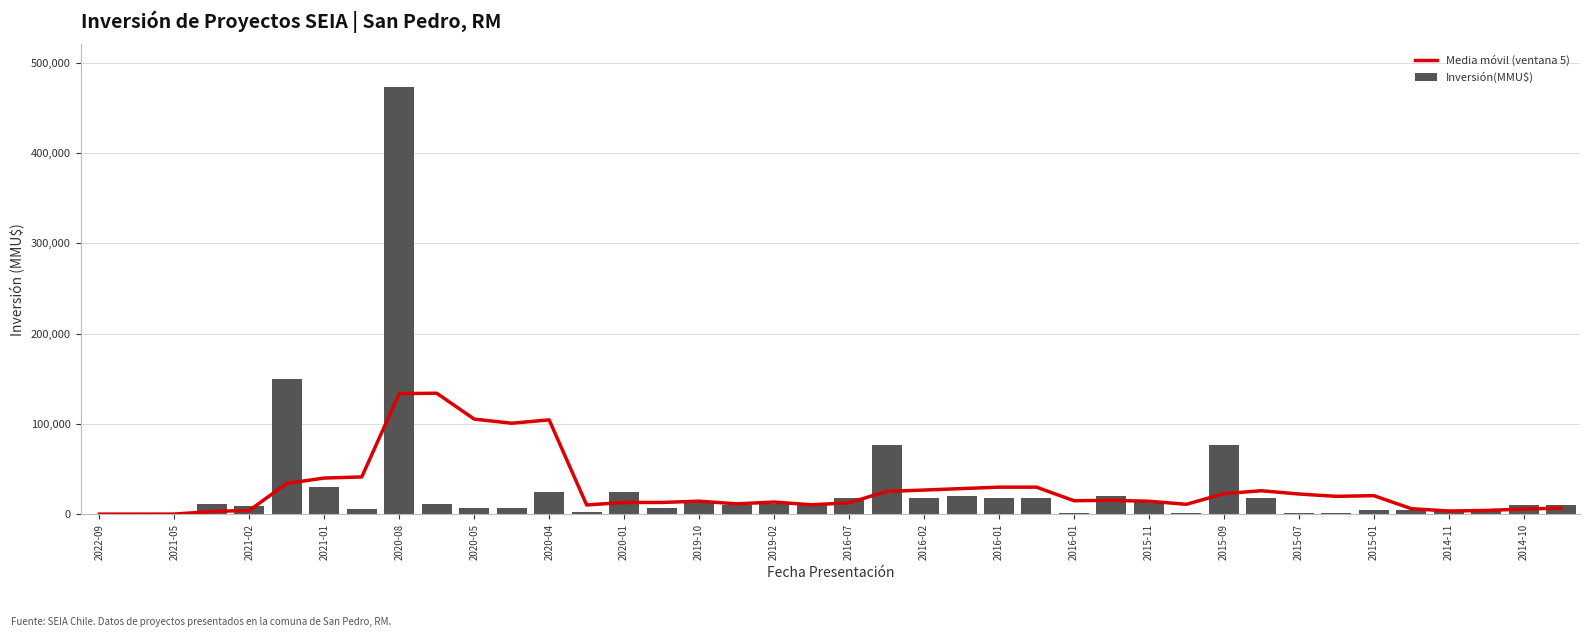

Is the value of Inversión(MMU$) at 2014-11 greater than the value of Media móvil (ventana 5) at 2014-10?

No